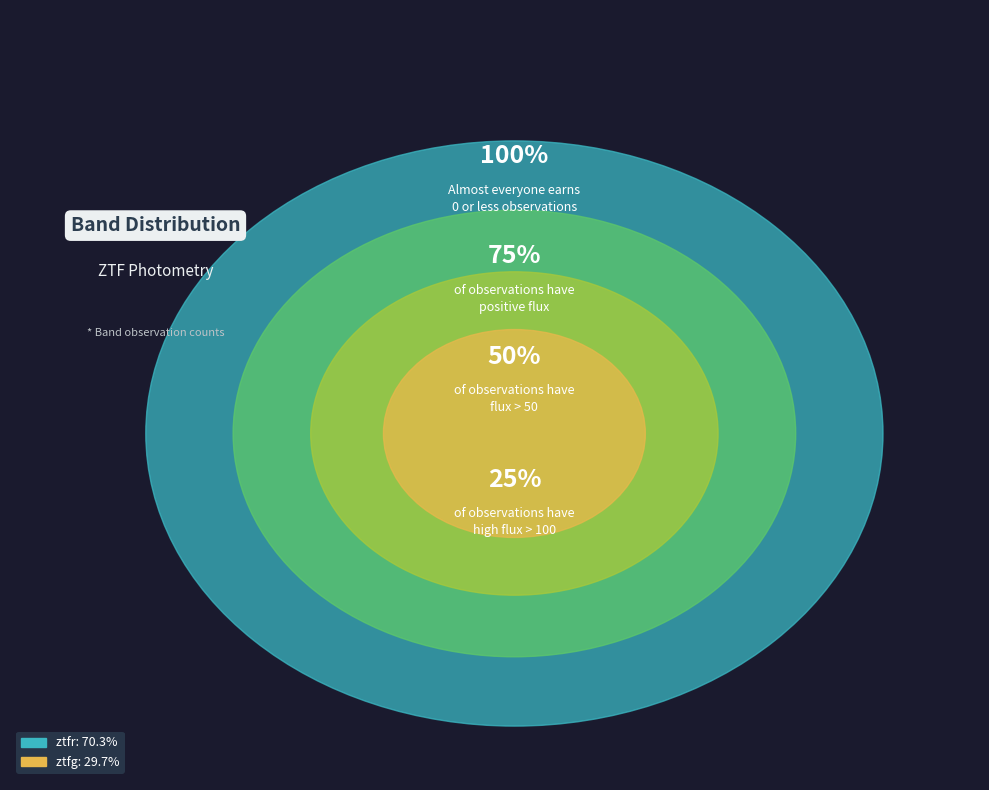

The ztfg slice represents 20% of the pie. True or false?

False